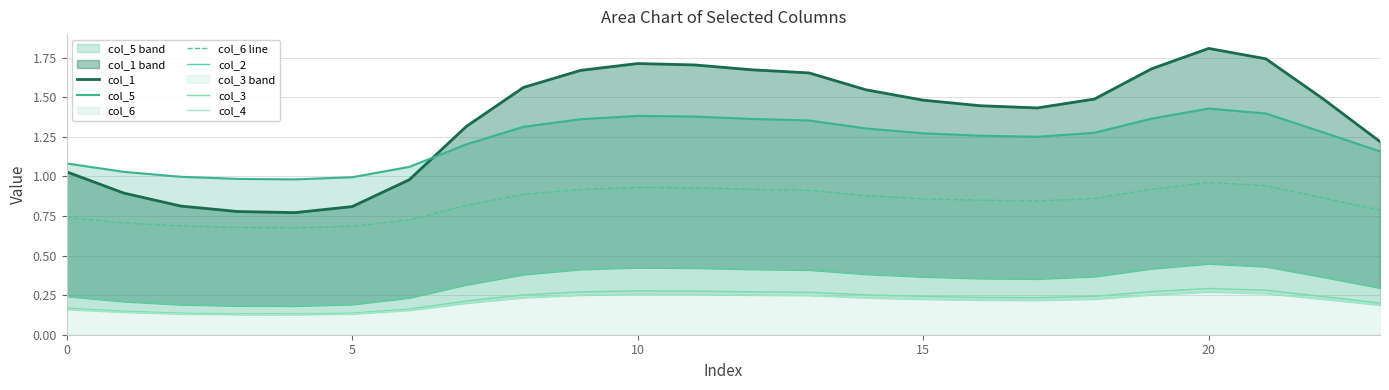

The col_6 line series shows 0.3 at 10. True or false?

False